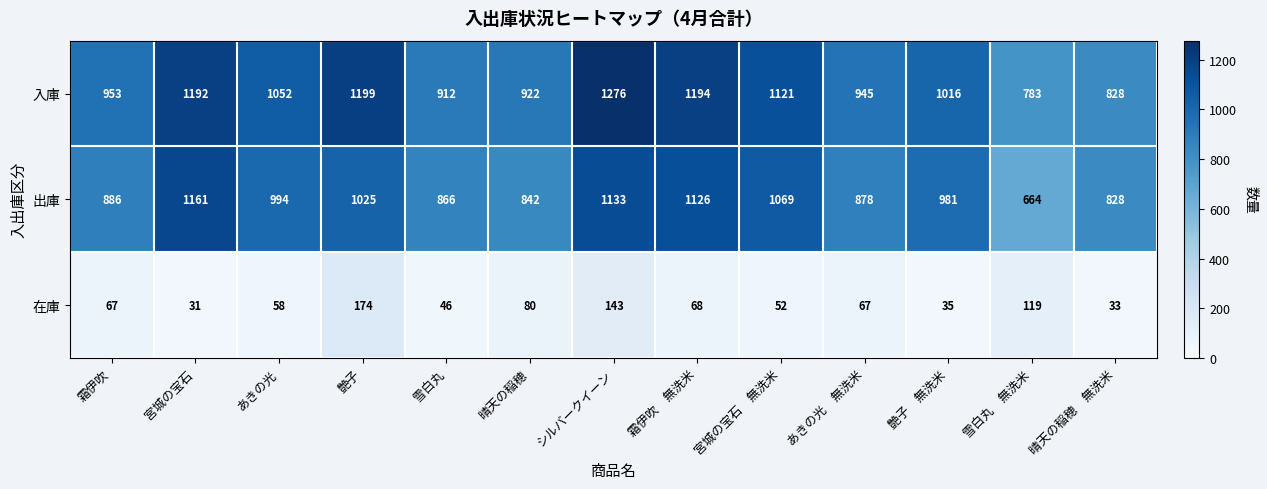

The value of 在庫 at 雪白丸 is 46. True or false?

True